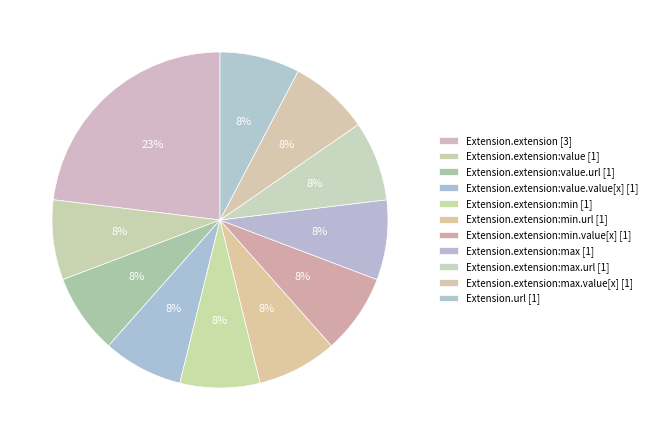

Count the number of slices in the pie.

11